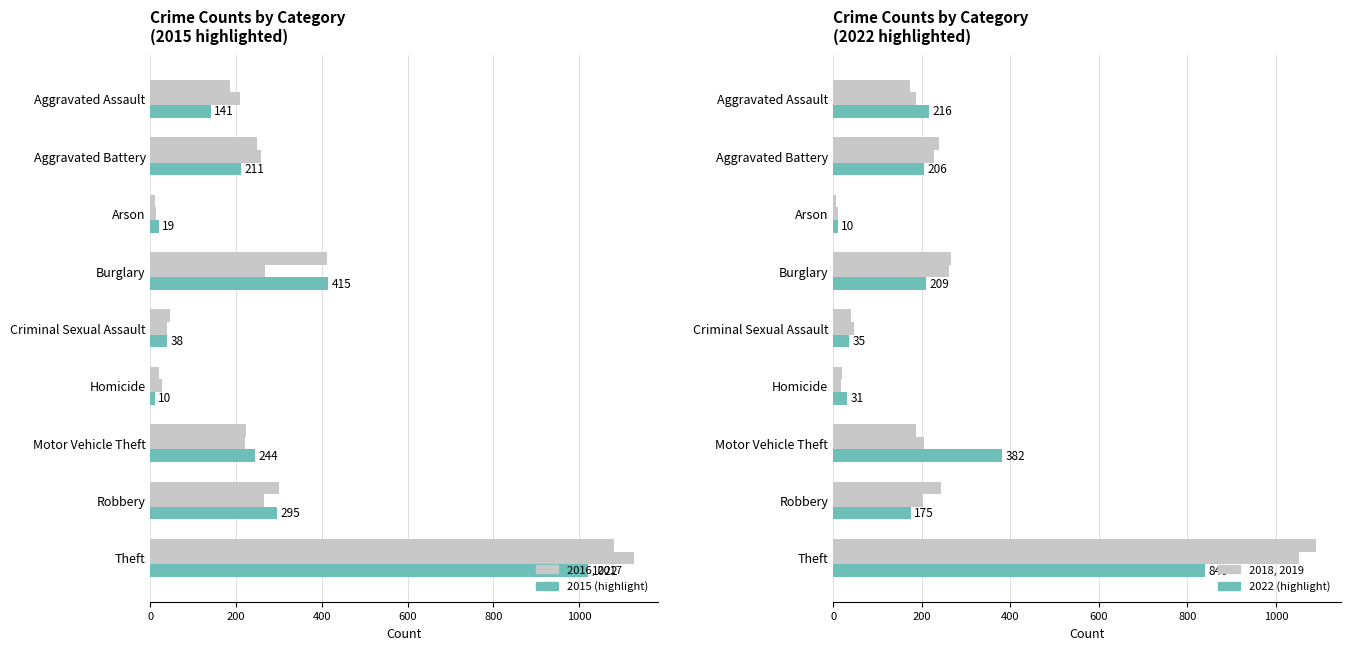

The 2022 series shows 382 at Motor Vehicle Theft. True or false?

True